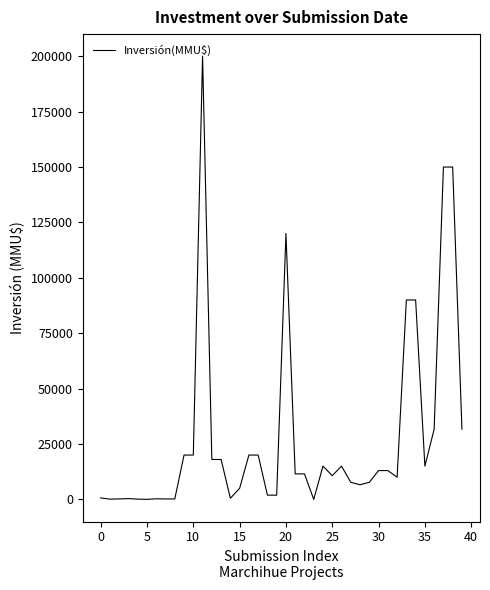

What is the difference between the maximum and minimum values?

200000